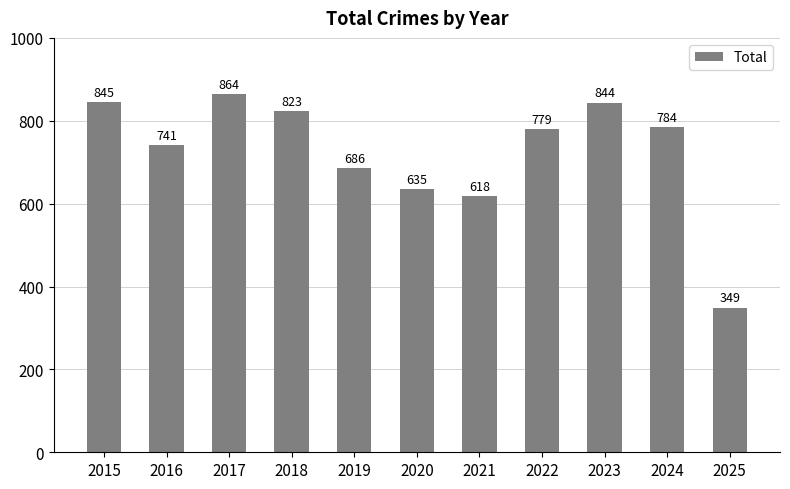

Count the number of categories in the chart.

11